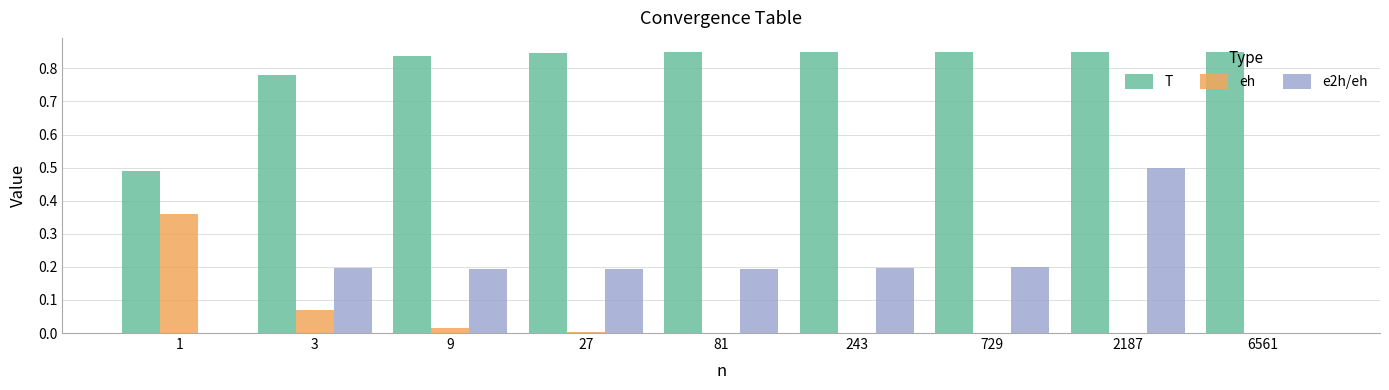

True or false: T has a value of 0.4 at 9.

False